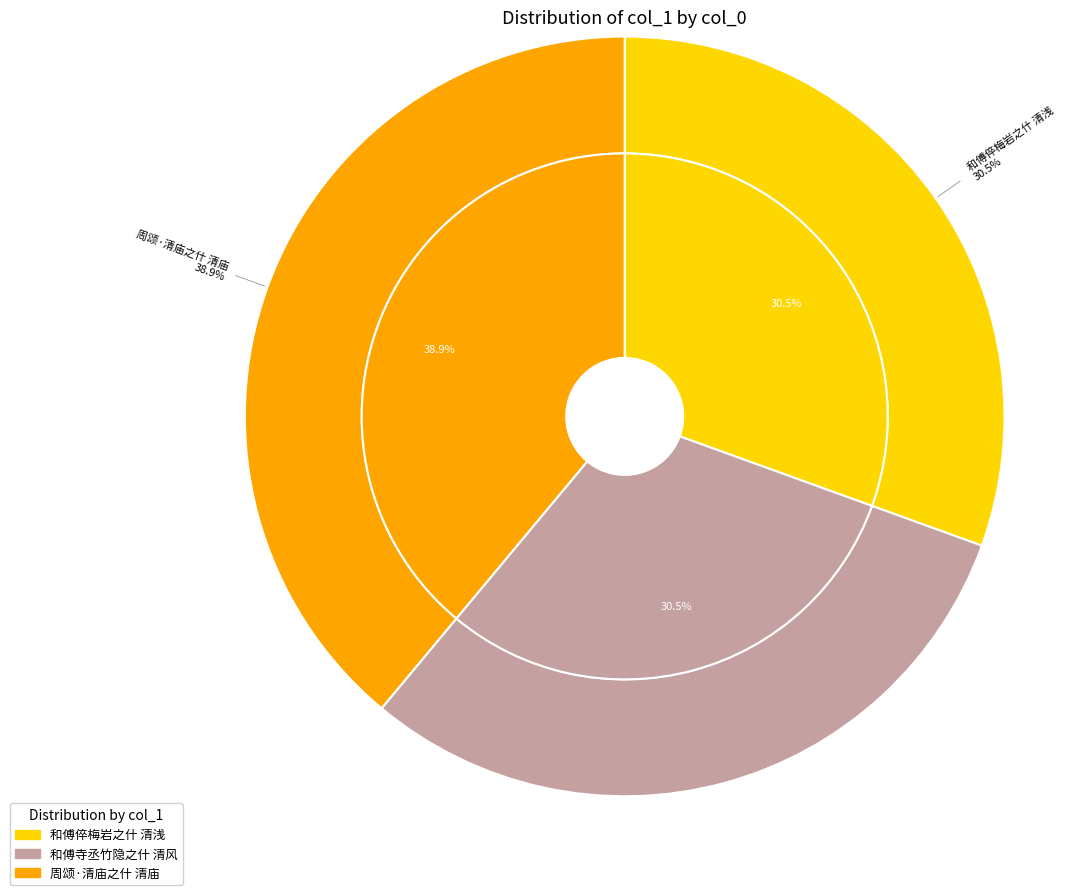

Which category has the biggest portion of the pie?

周颂·清庙之什 清庙